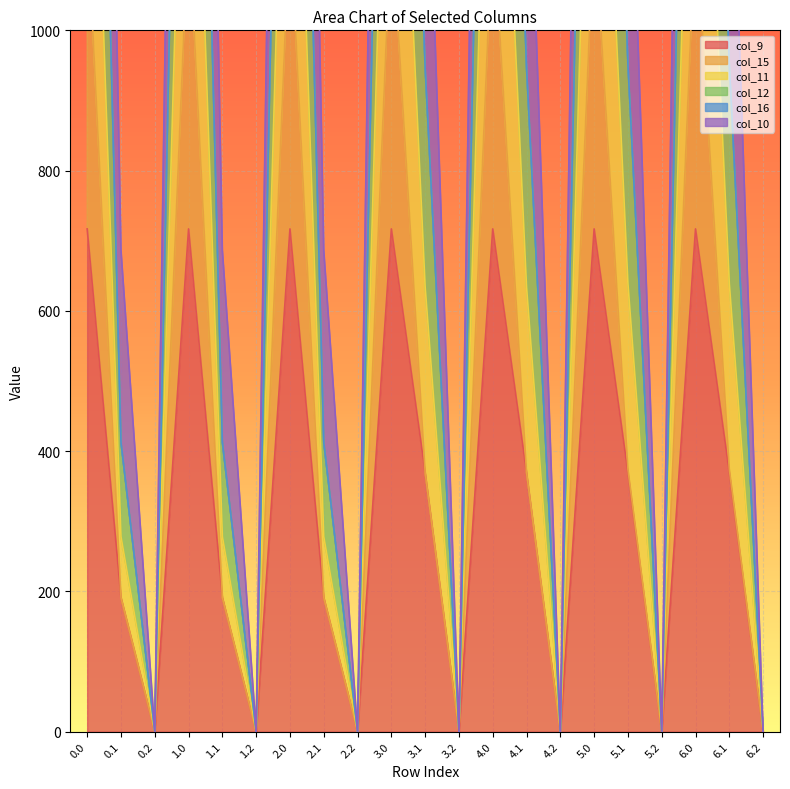

In col_12, how many points are higher than both neighbors (excluding endpoints)?

6